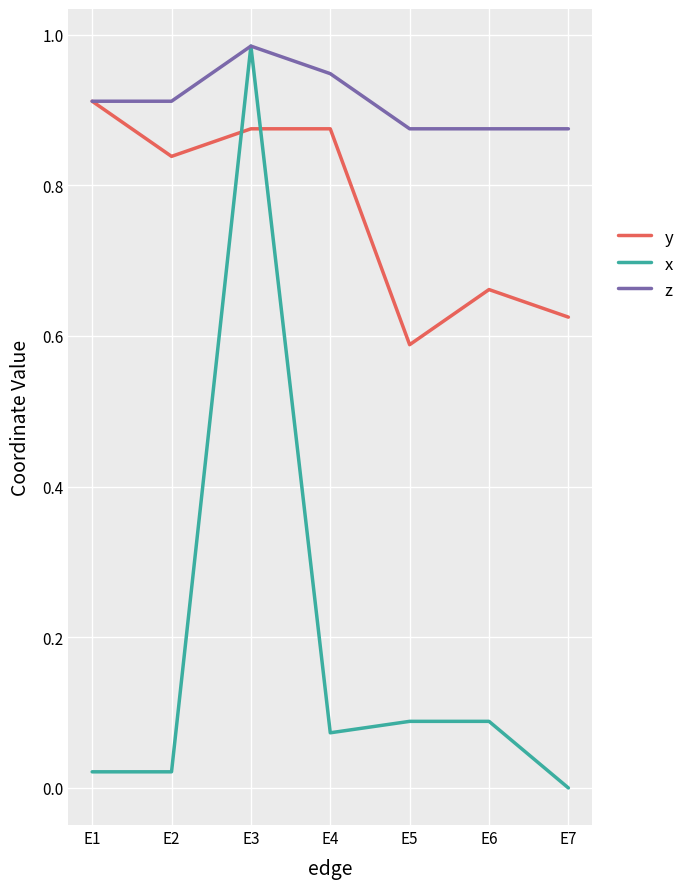

Is the value of z at E3 greater than the value of x at E5?

Yes